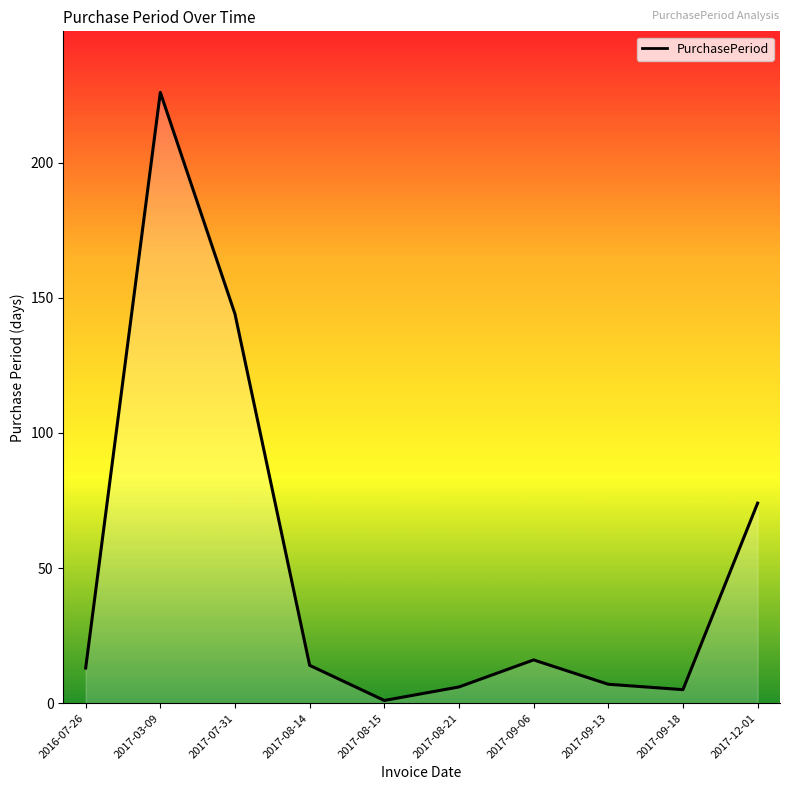

What is the change in value from 2017-08-14 to 2017-09-18?

-9